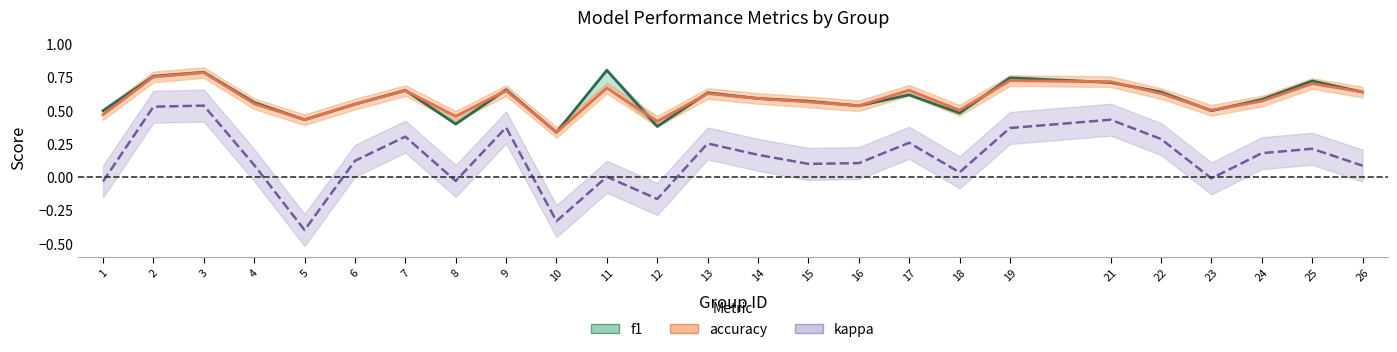

What is the sum of the f1 values at 23 and 25?

1.2